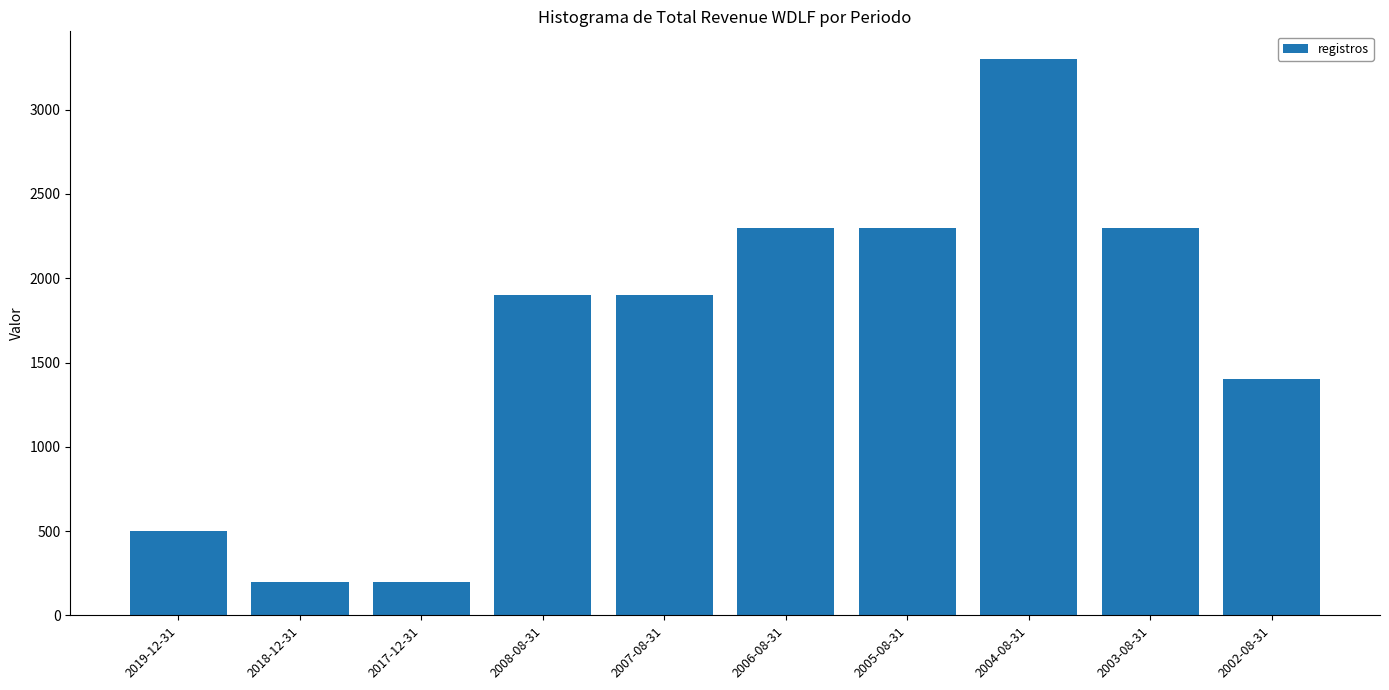

Is it true that the value at 2007-08-31 is 1900?

True